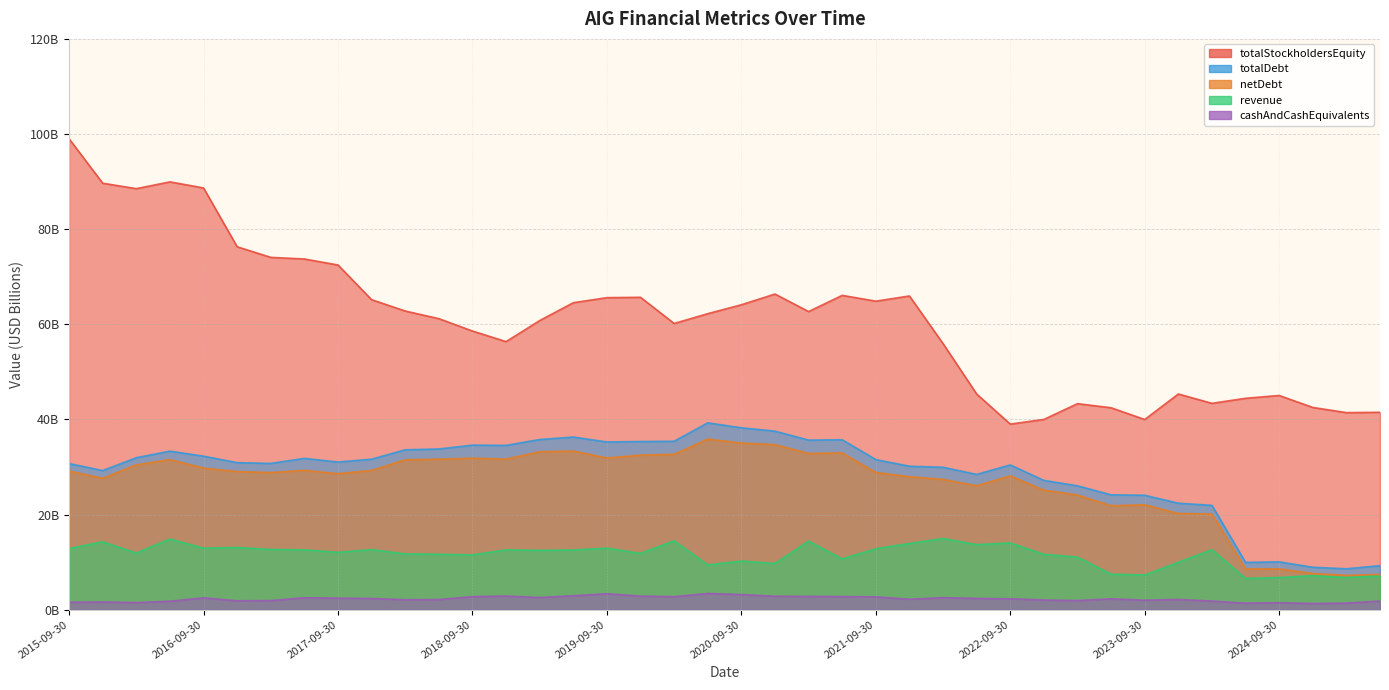

What is the minimum value for netDebt?

7.2